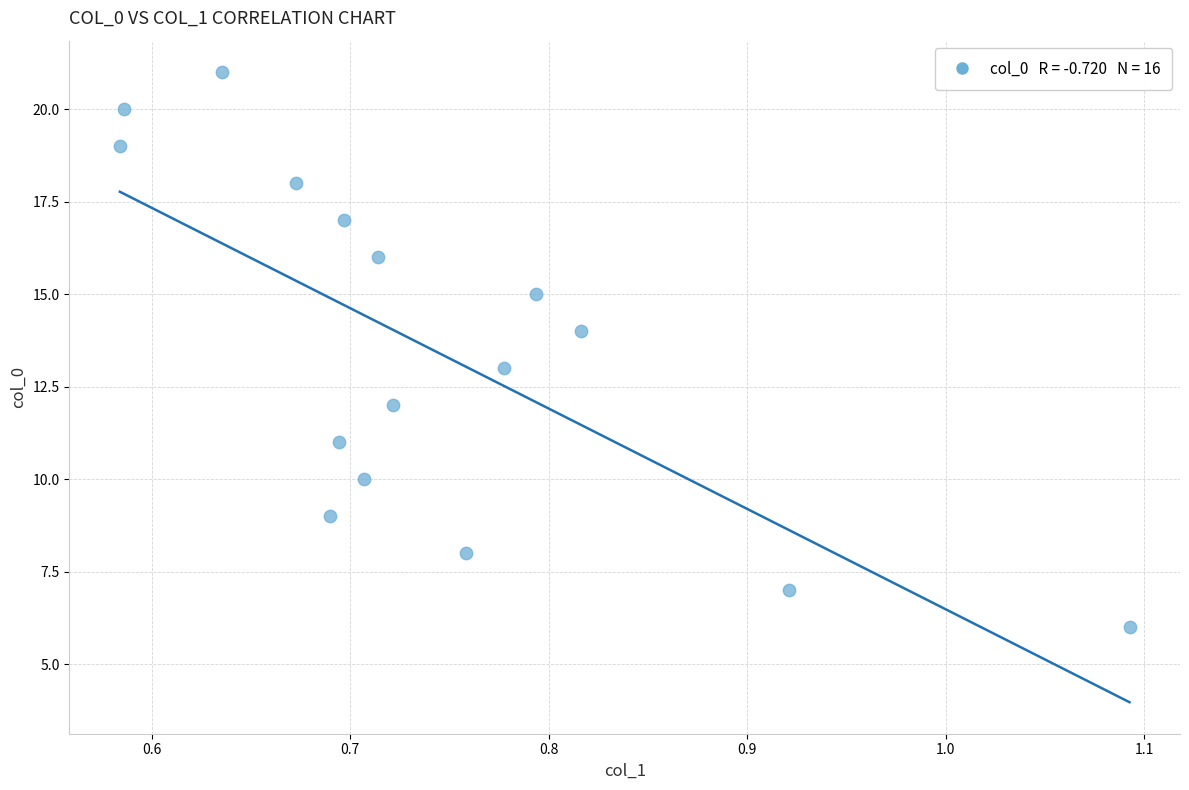

What is the range of Y values (max minus min)?

15